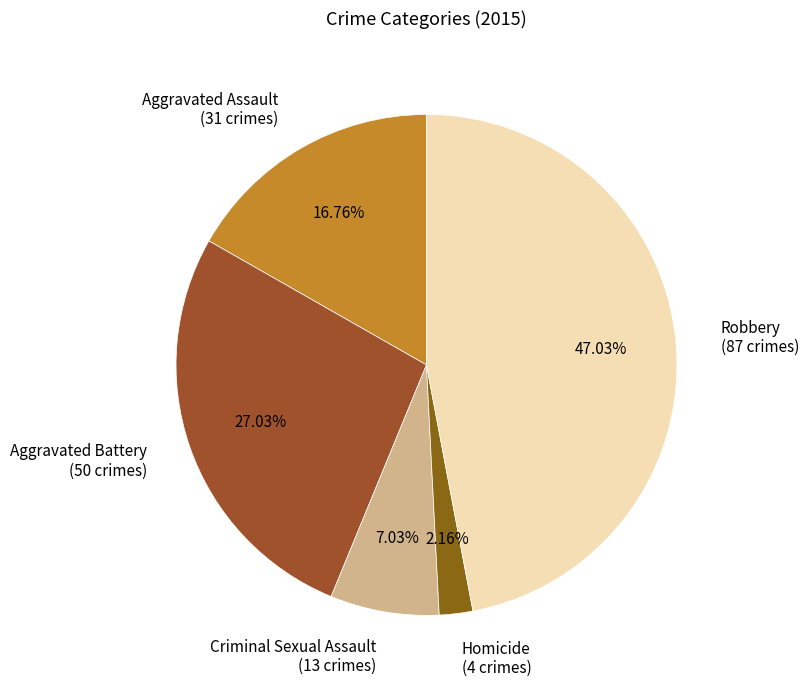

Do Homicide and Criminal Sexual Assault together represent more than half of the pie?

No